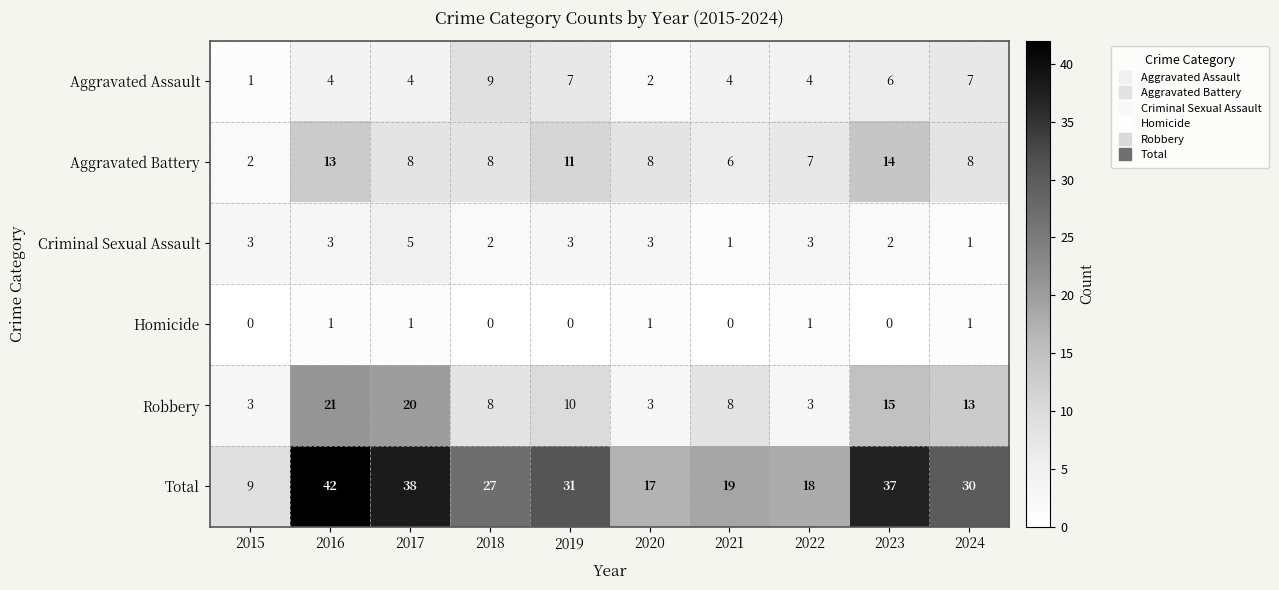

What is the difference between the Aggravated Assault values at 2020 and 2018?

7